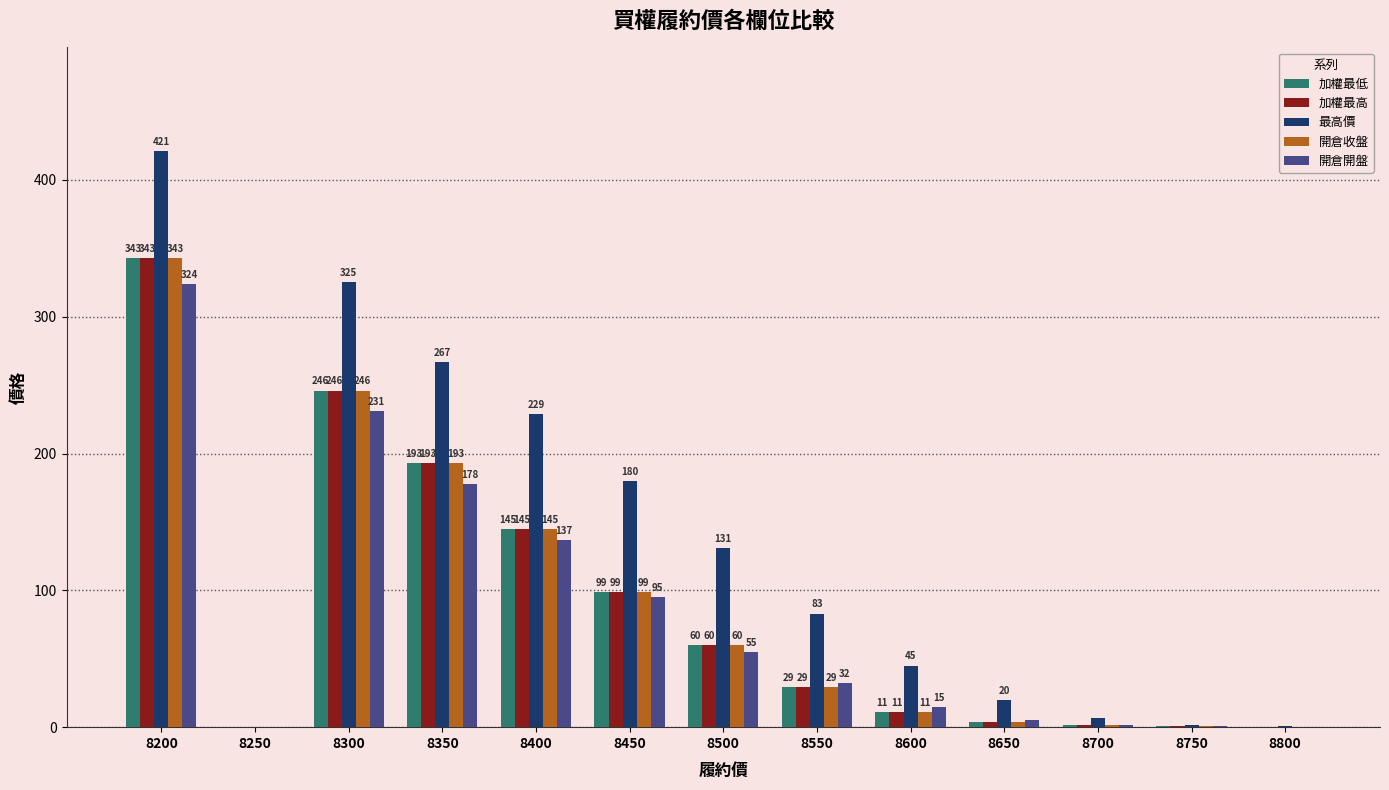

What is the sum of all 開倉開盤 values?

1075.7